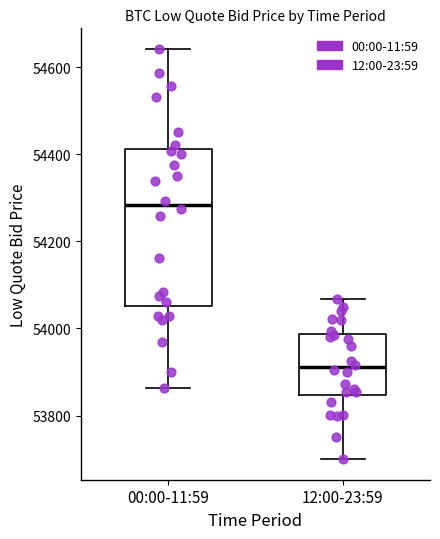

Which box's median line is the highest?

00:00-11:59